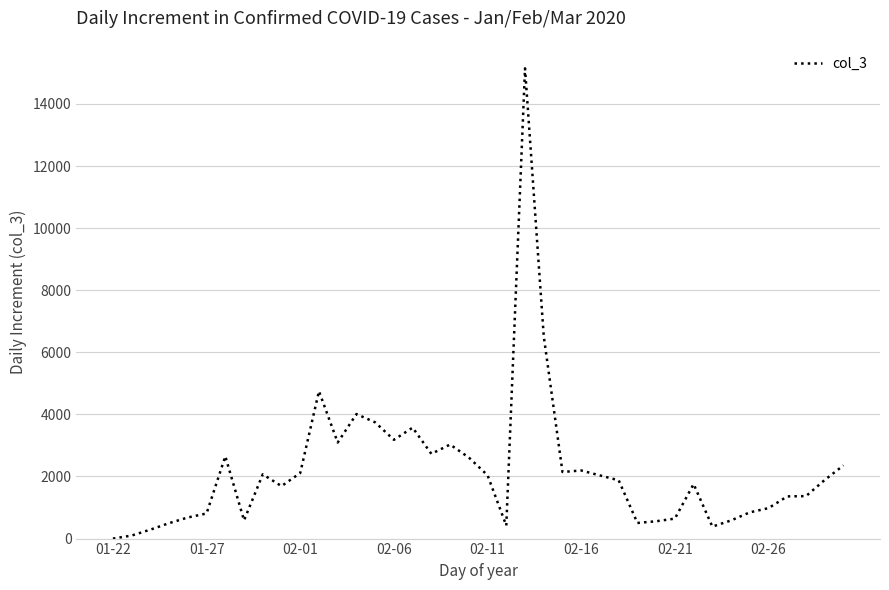

How many values are below 1889?

20